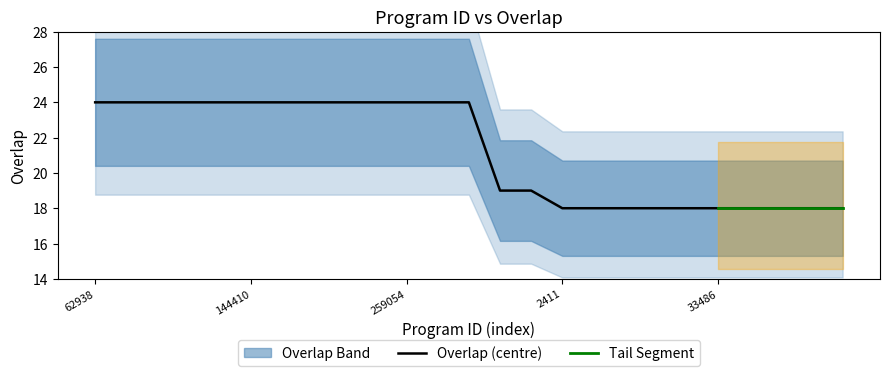

List the labels in order of value, smallest first.

2411, 24966, 27468, 28895, 28896, 33486, 33487, 33488, 33996, 35008, 60566, 260679, 62938, 78370, 97080, 100119, 112087, 144410, 164013, 164016, 193448, 209294, 259054, 273366, 294774